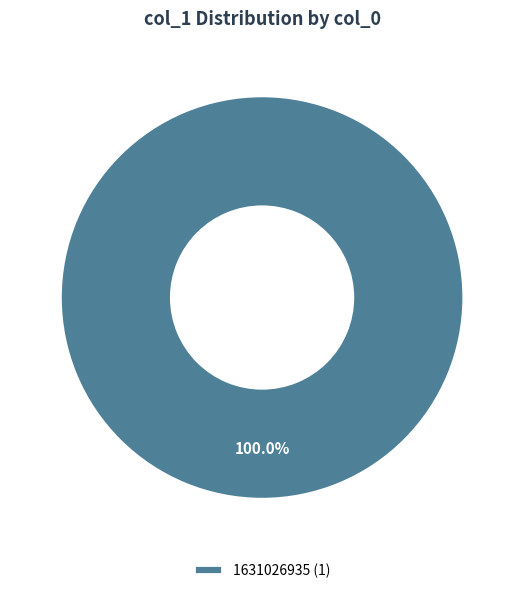

Is there any slice that represents more than half of the pie?

Yes